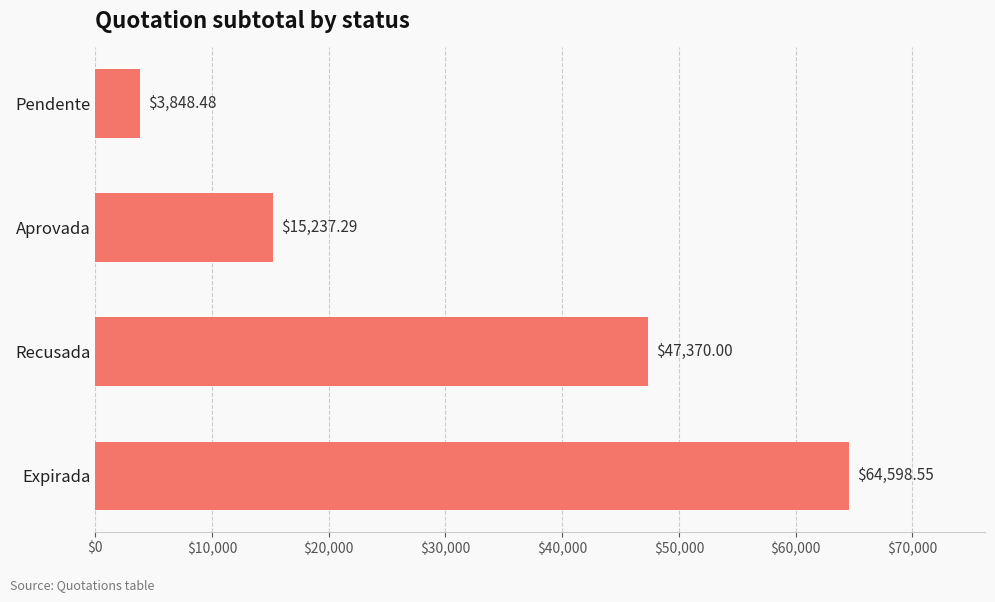

What is the change in value from Recusada to Pendente?

-43521.5